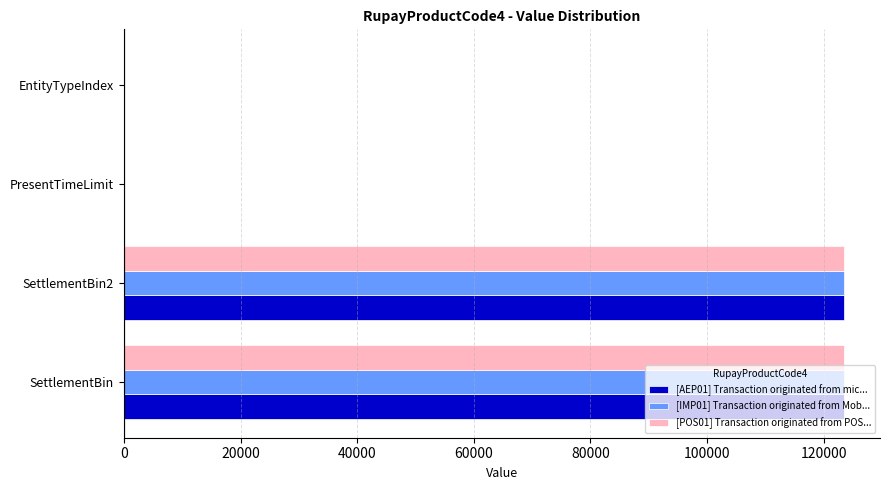

What are all the series names shown in the legend?

[AEP01] Transaction originated from mic..., [IMP01] Transaction originated from Mob..., [POS01] Transaction originated from POS...